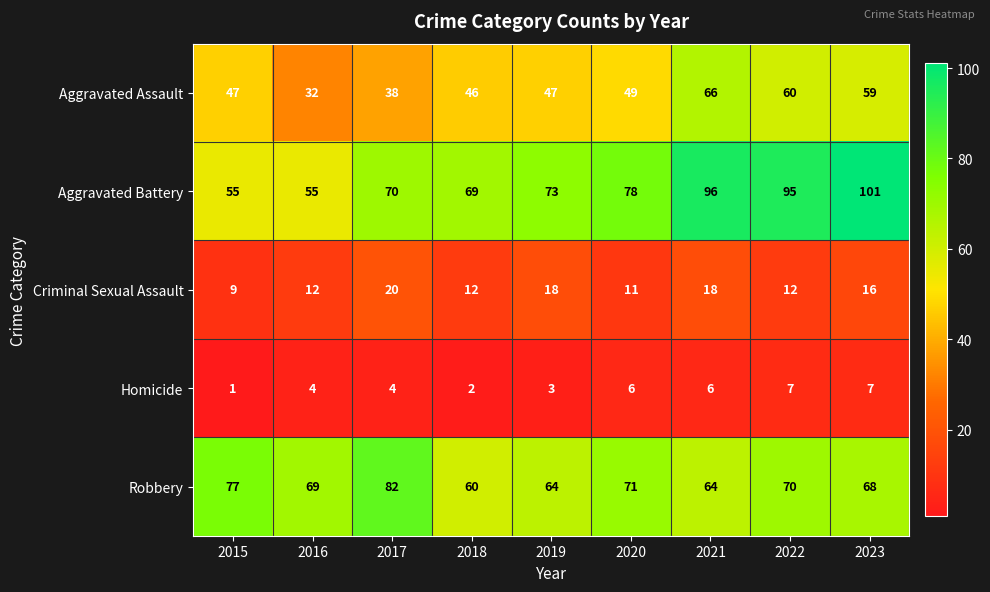

What is the difference between the highest and lowest values at 2021?

90